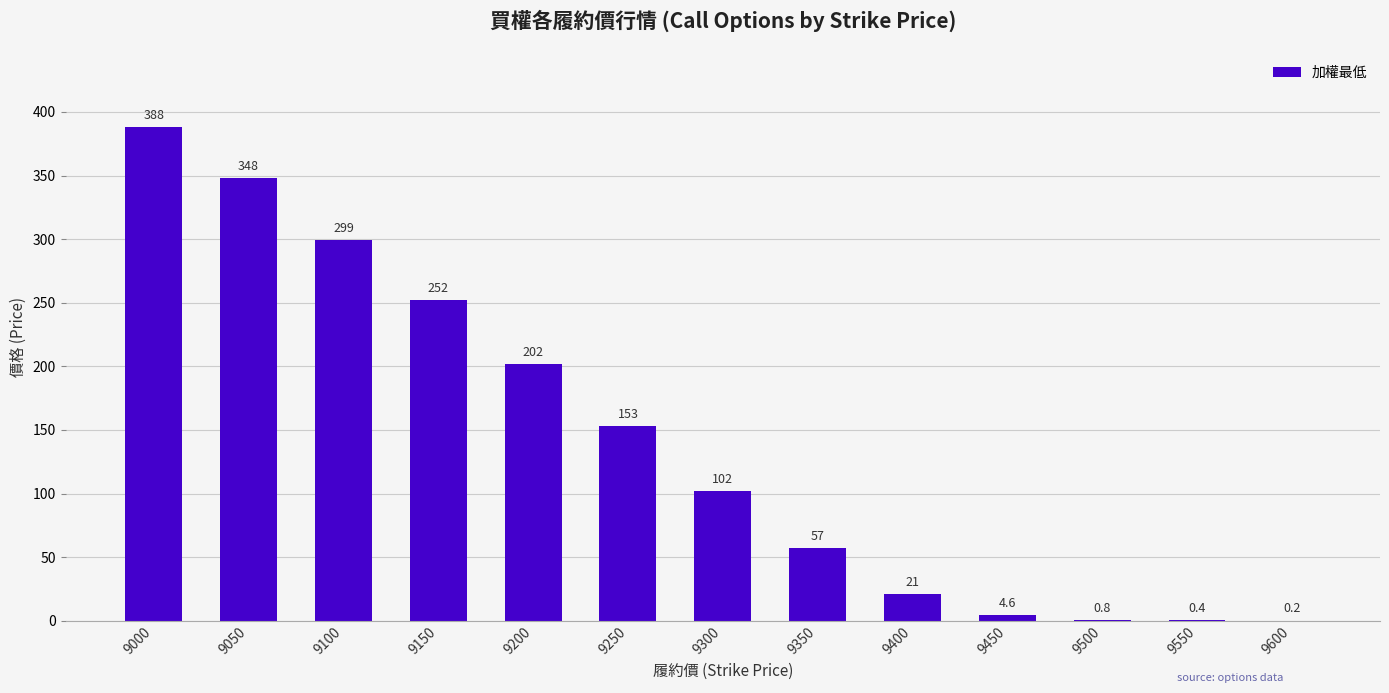

True or false: the data shows 57.0 at 9350.

True